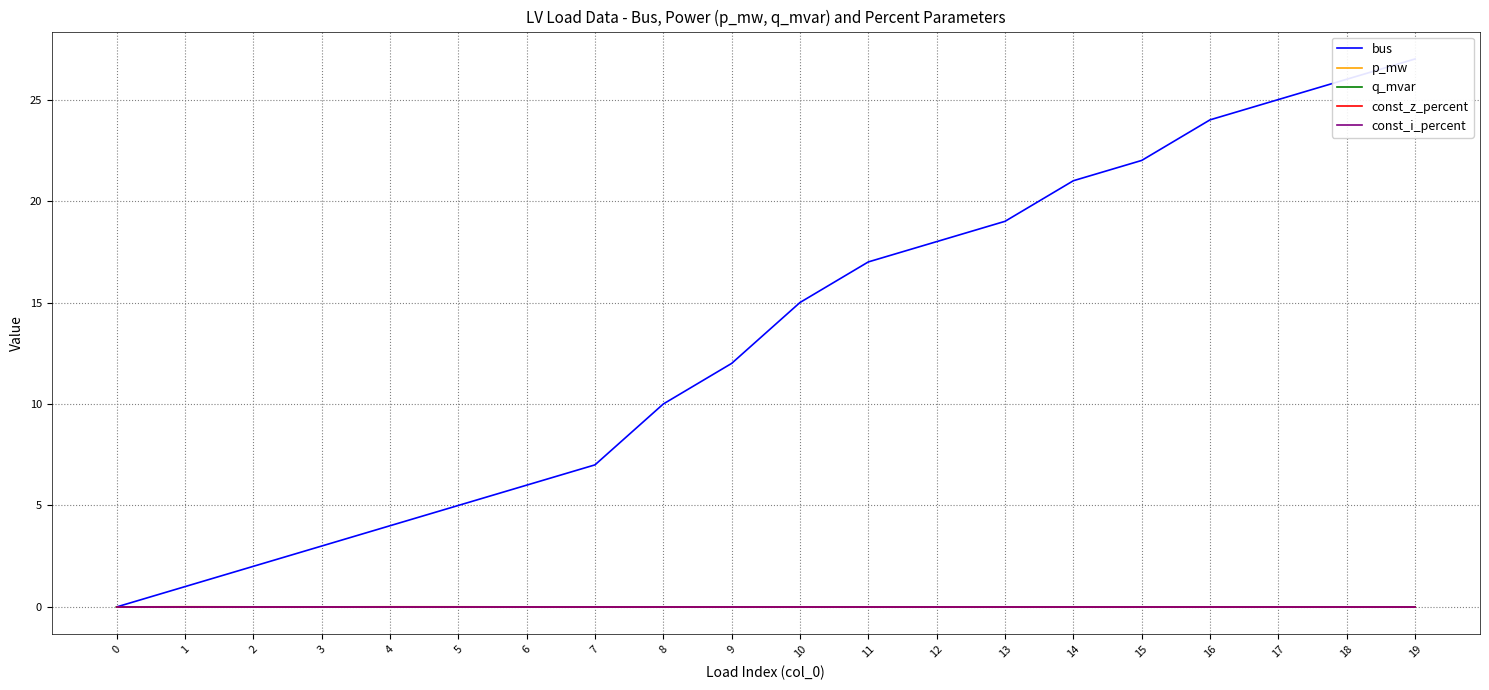

How many series are shown in this chart?

5